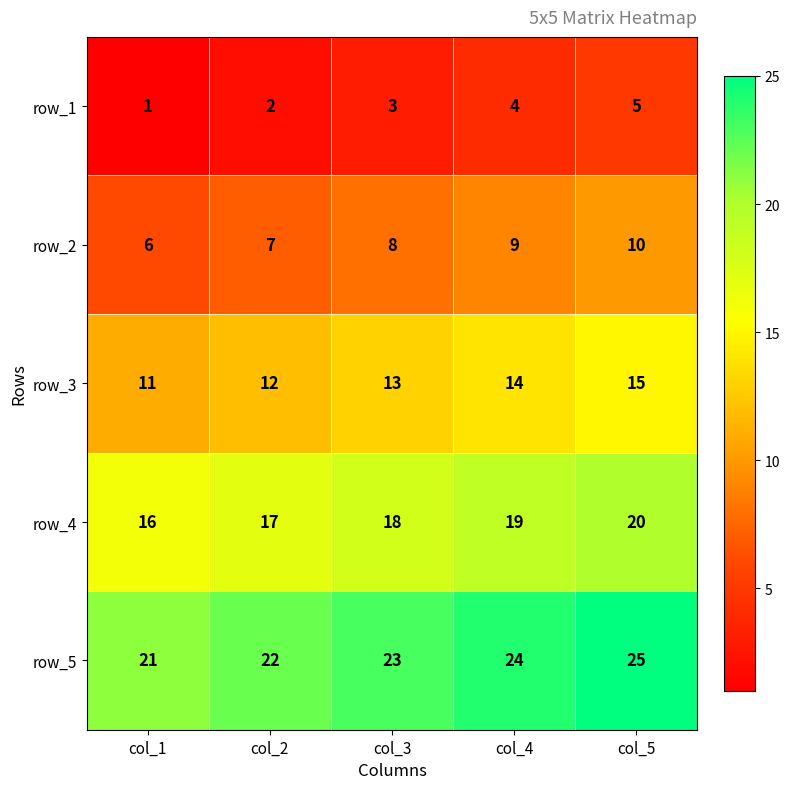

Reading right to left, what are all the values shown in this chart?

row_1: 5	4	3	2	1
row_2: 10	9	8	7	6
row_3: 15	14	13	12	11
row_4: 20	19	18	17	16
row_5: 25	24	23	22	21